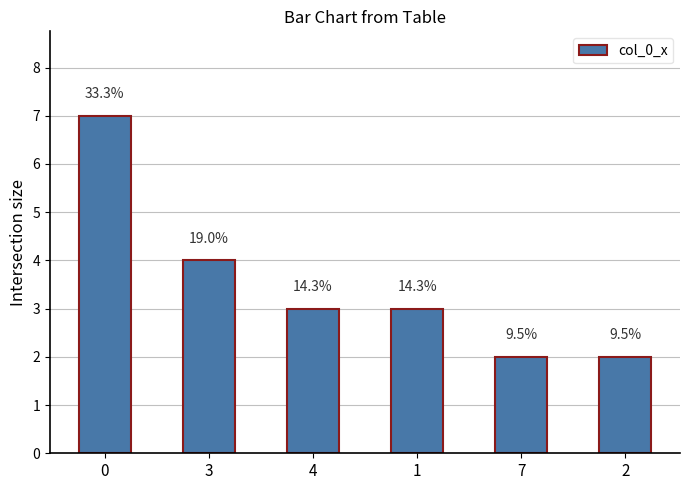

How many bars are there in total?

6